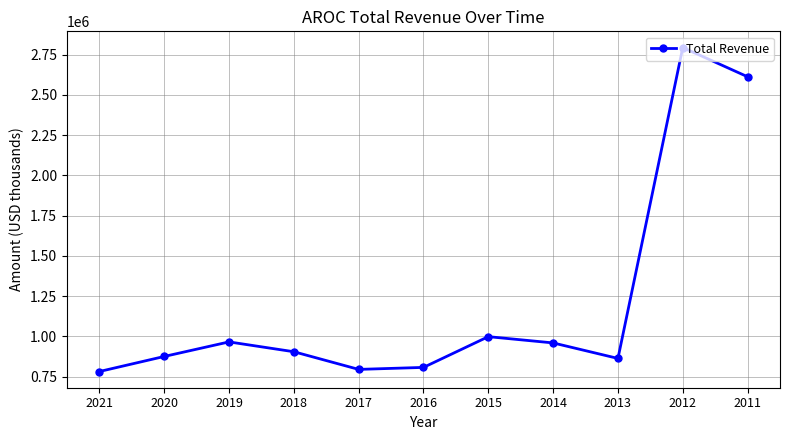

What is the value of the 4th point from the left?

904400